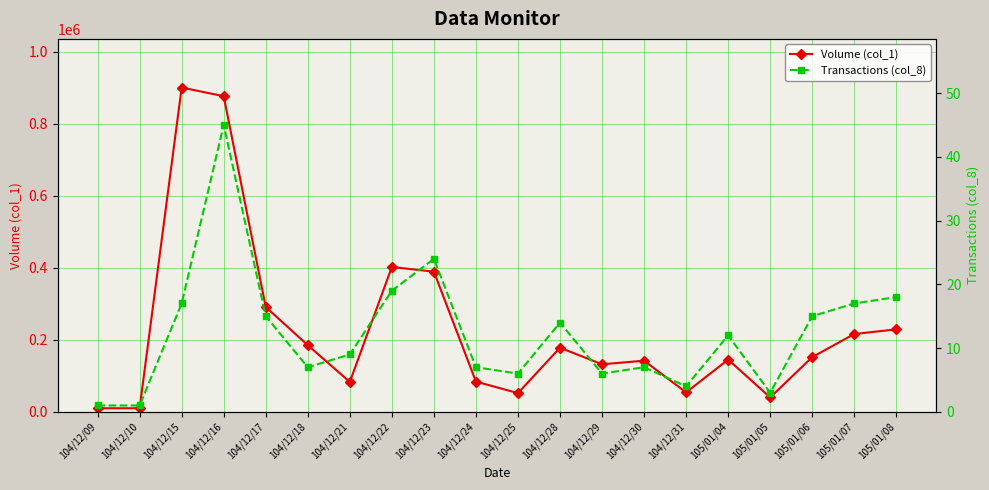

Is it true that Volume (col_1) equals 124472 at 104/12/21?

False